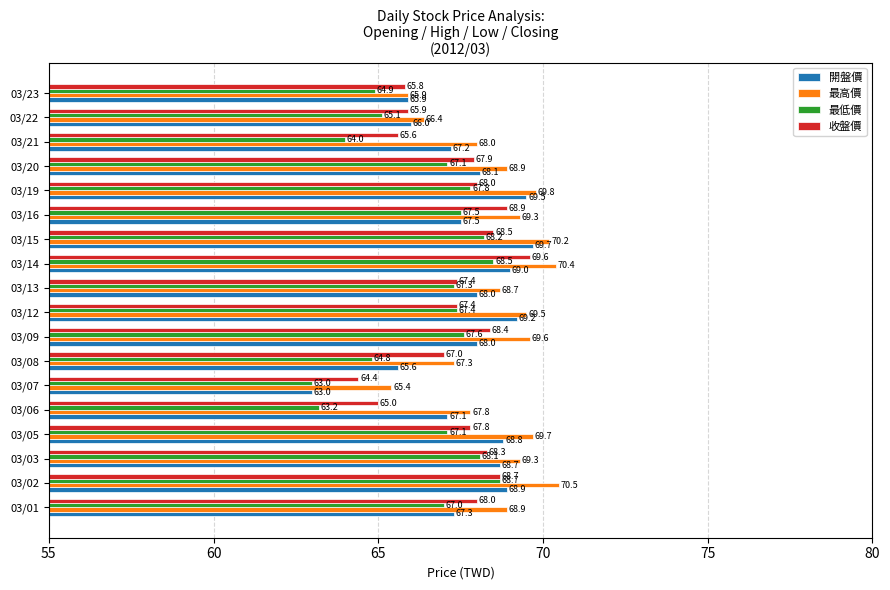

What is the sum of the 最低價 values at 03/03 and 03/09?

135.7